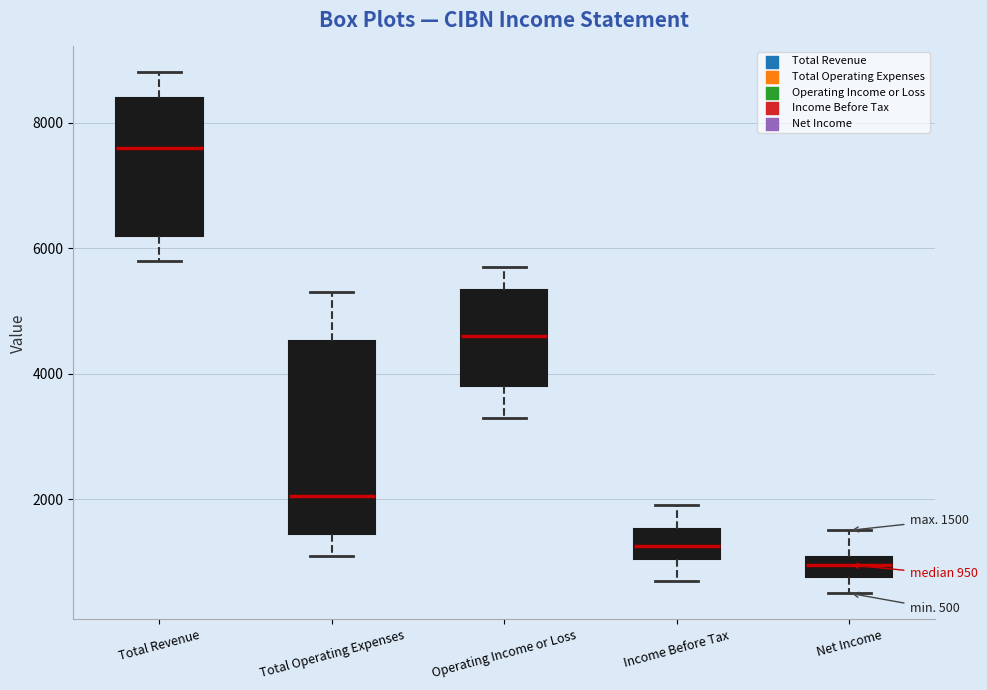

Comparing the boxes themselves (not the whiskers), which one is the tallest?

Total Operating Expenses